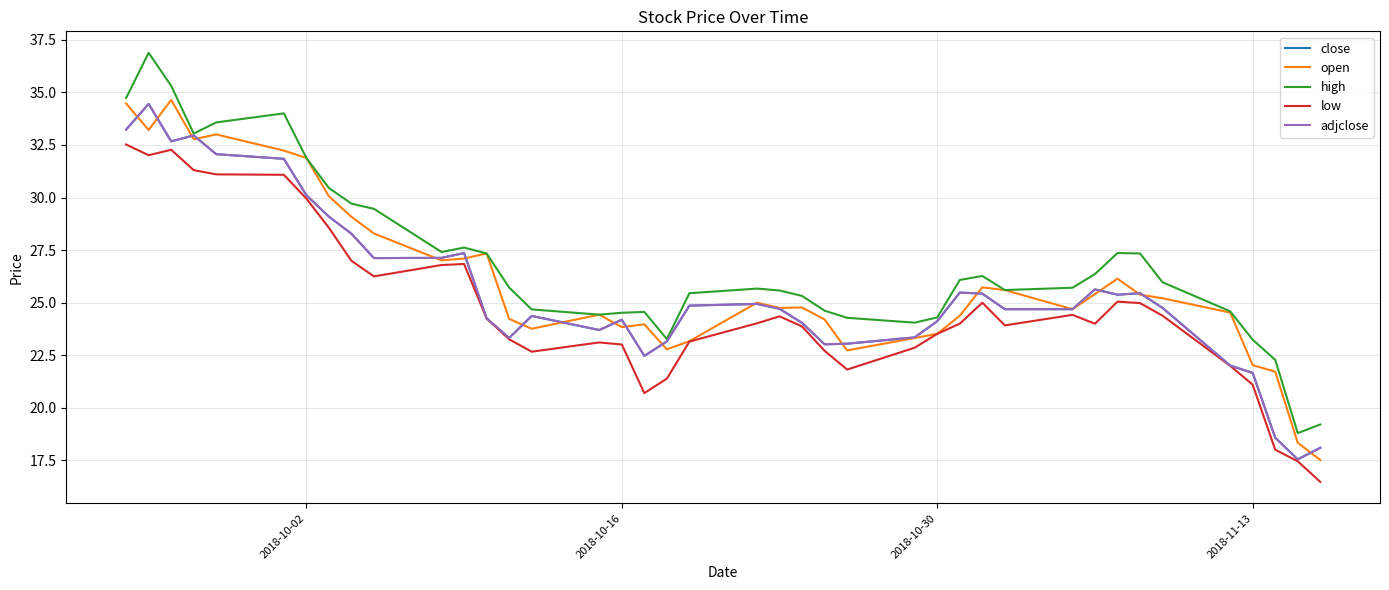

What is the value of the close point at the 36th from the left?

22.0